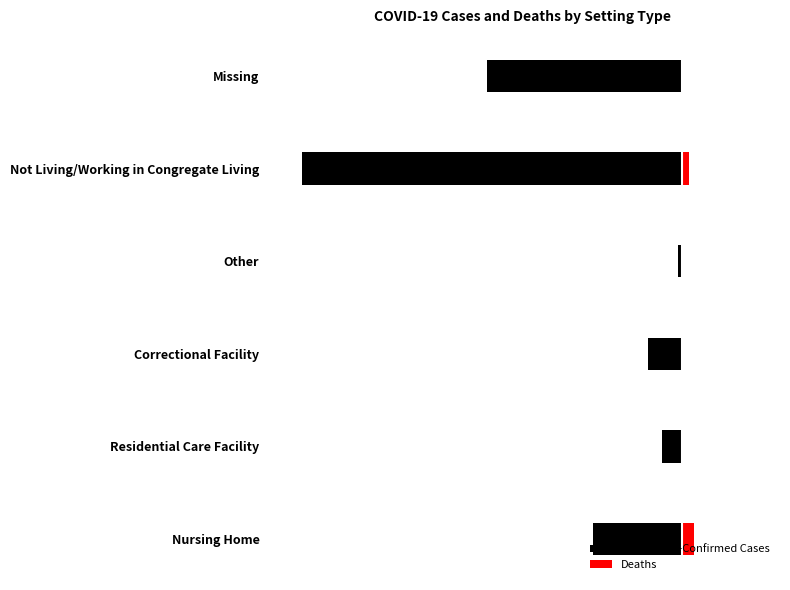

Which series has the widest spread of values?

Laboratory-Confirmed Cases